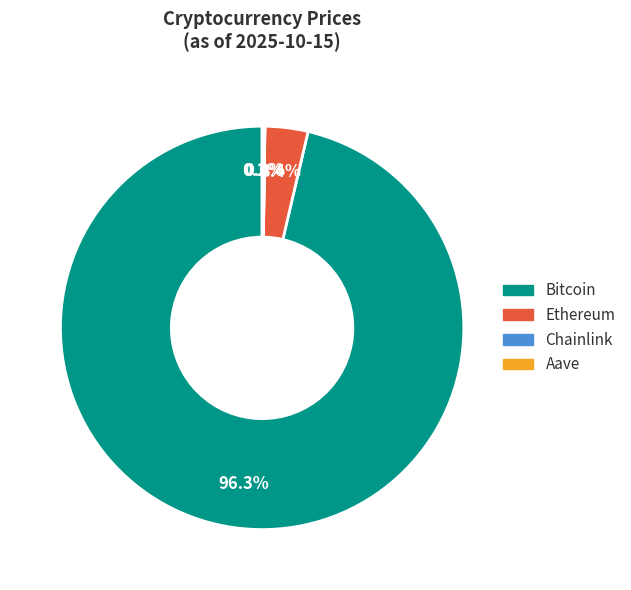

Which slice is the largest?

Bitcoin